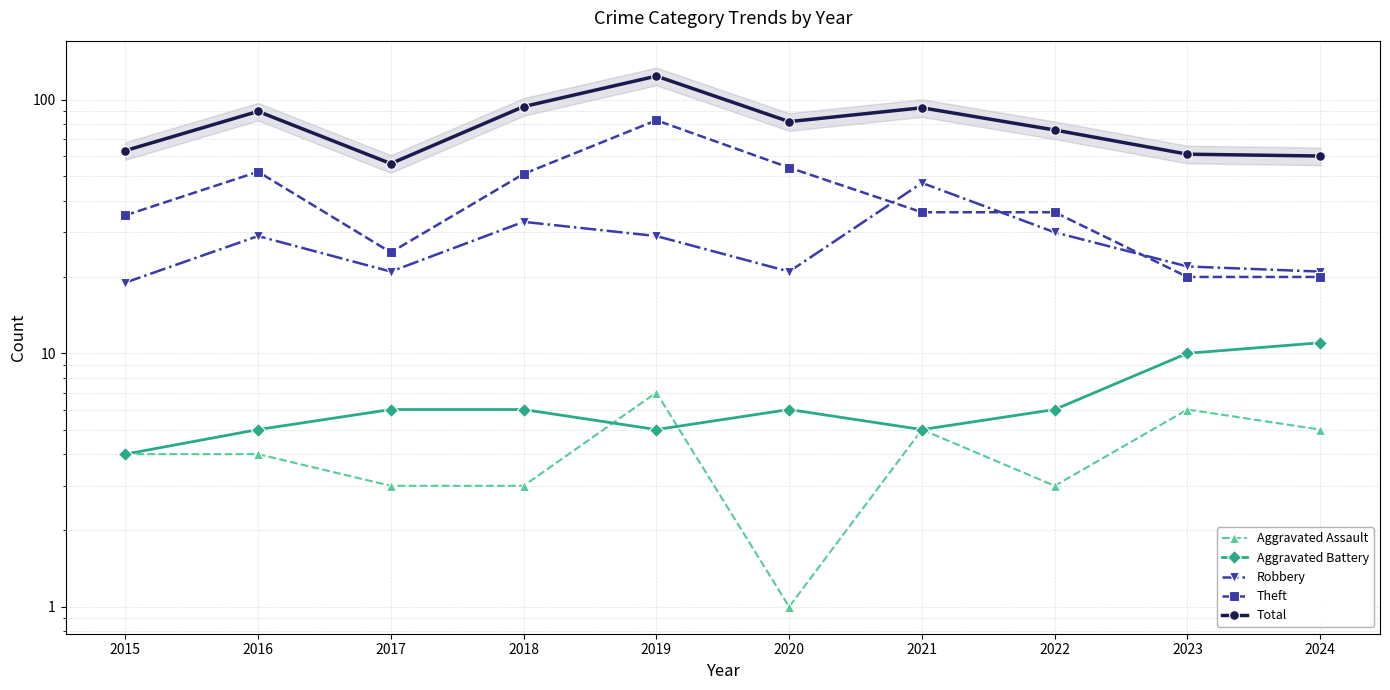

At which category does Aggravated Assault reach its first local valley?

2020